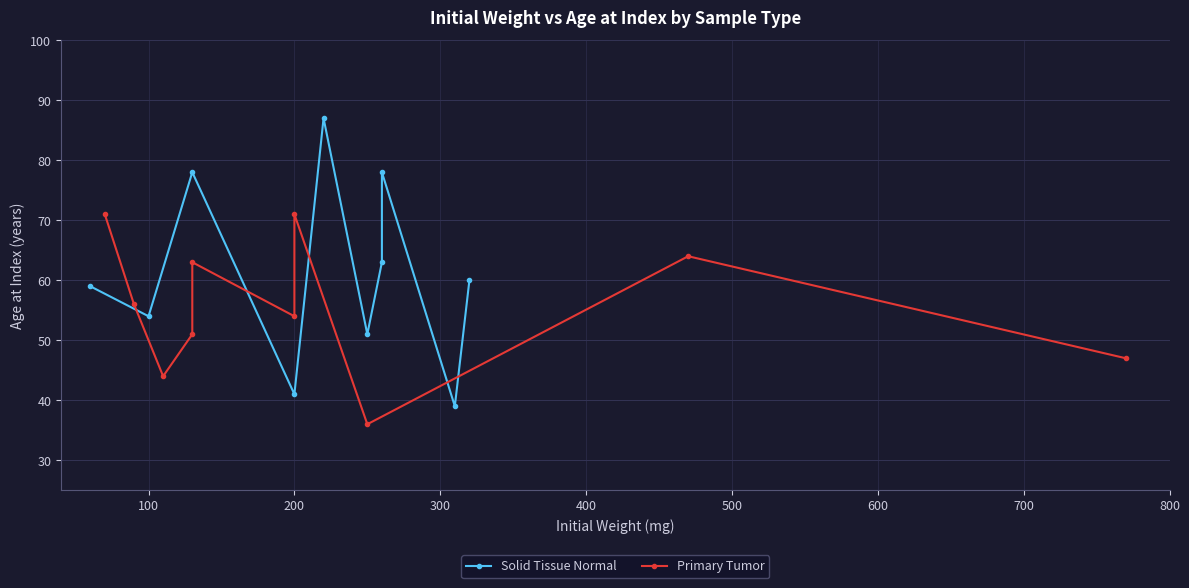

What is the smallest value displayed?

36